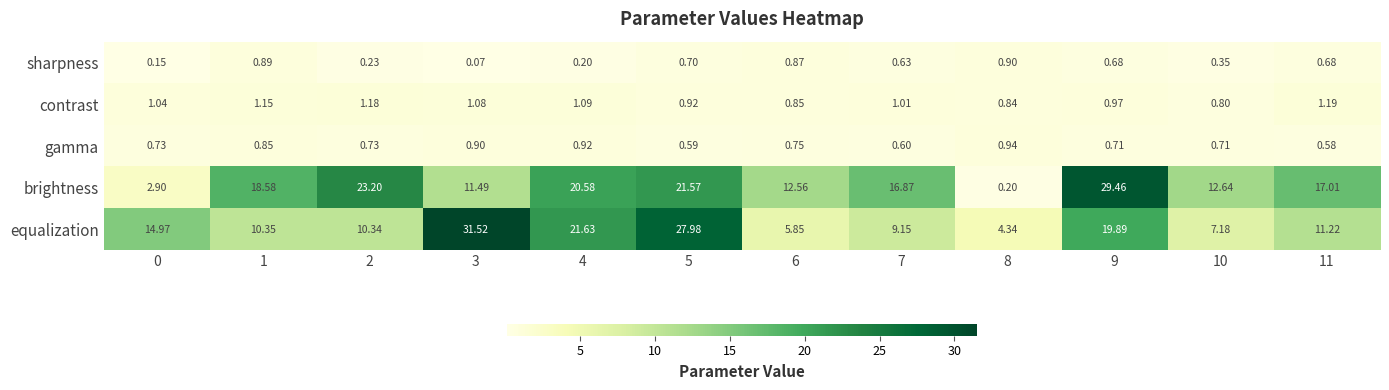

How many data points does each series have?

12